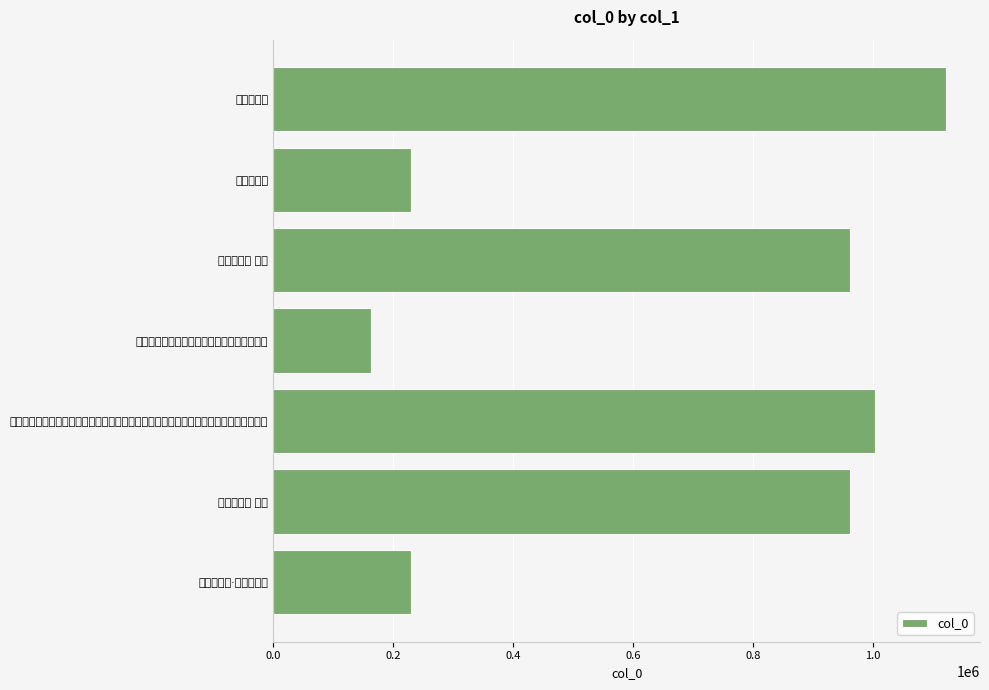

What is the smallest value displayed?

163610